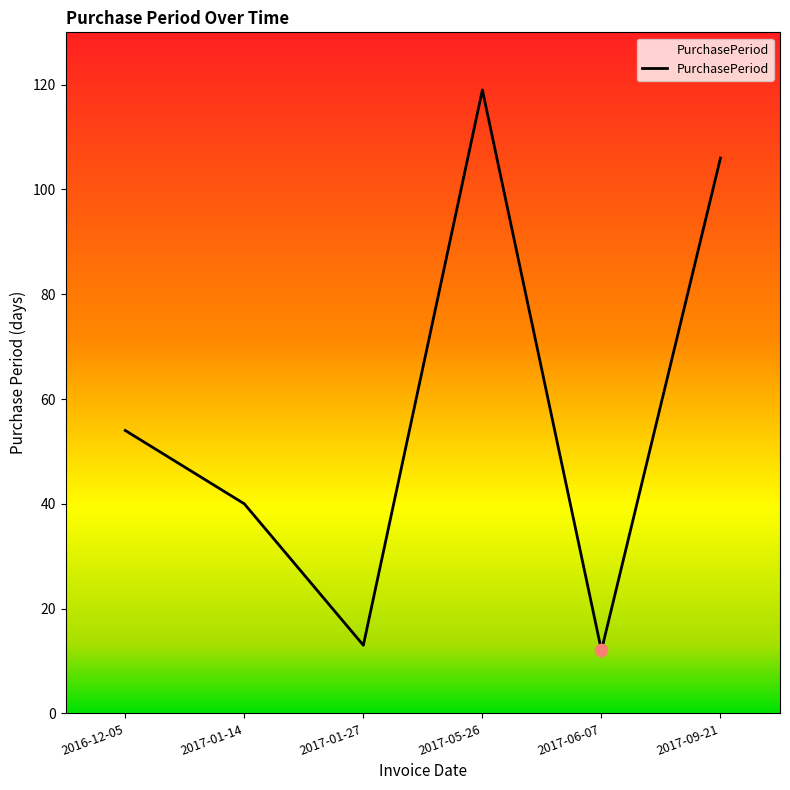

What is the change in value from 2016-12-05 to 2017-09-21?

+52